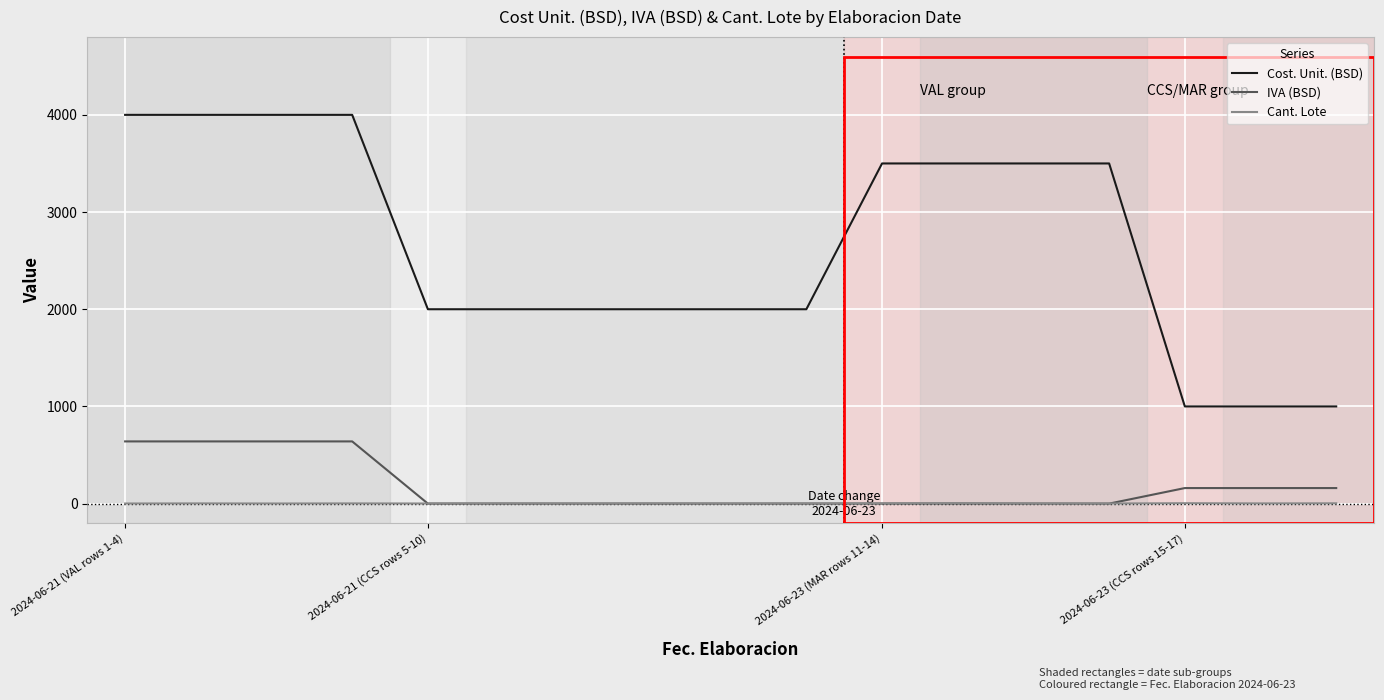

True or false: Cant. Lote has more than 2 interior local peaks.

True